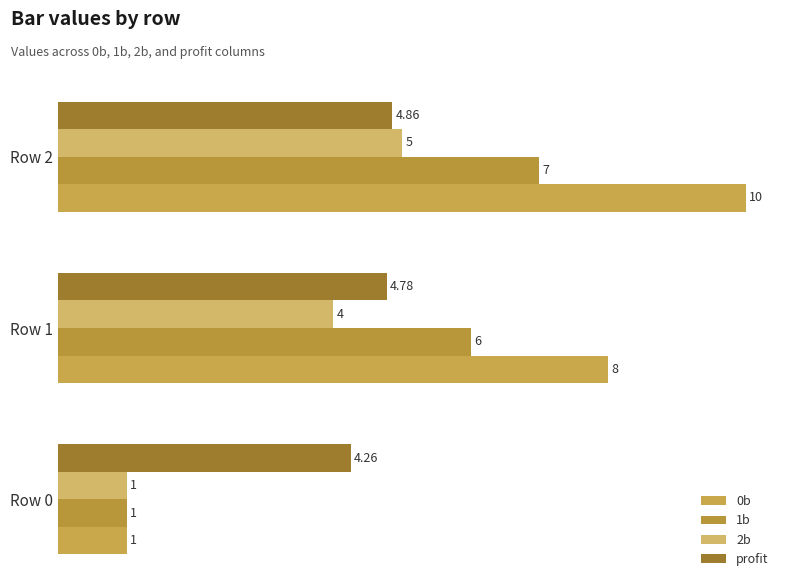

List the labels in order of 1b value, smallest first.

Row 0, Row 1, Row 2